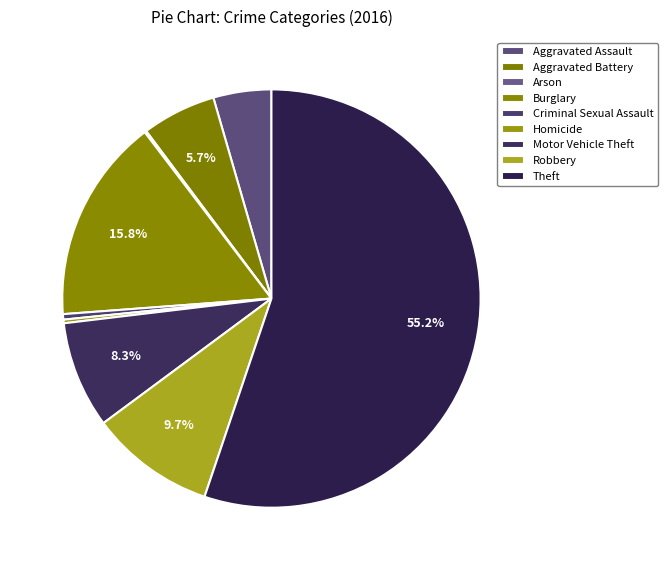

What is the largest slice in the pie chart?

Theft